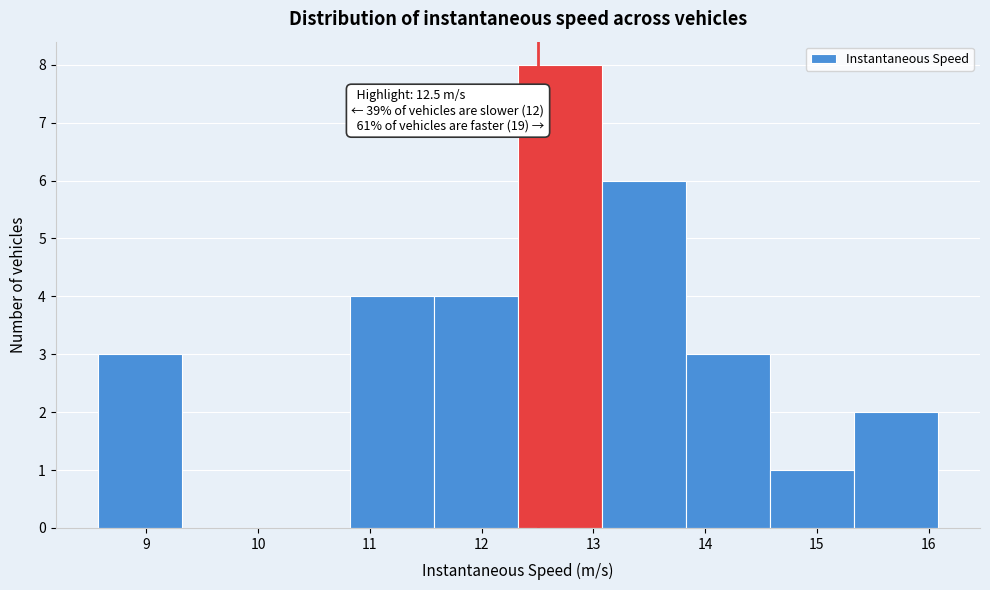

Over which range of the x-axis is the bar tallest?

12.3 to 13.1